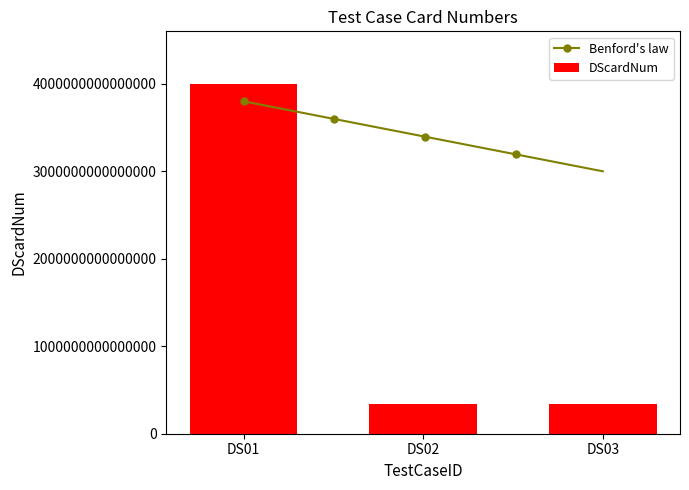

What is the sum of all values?

4680500060002113